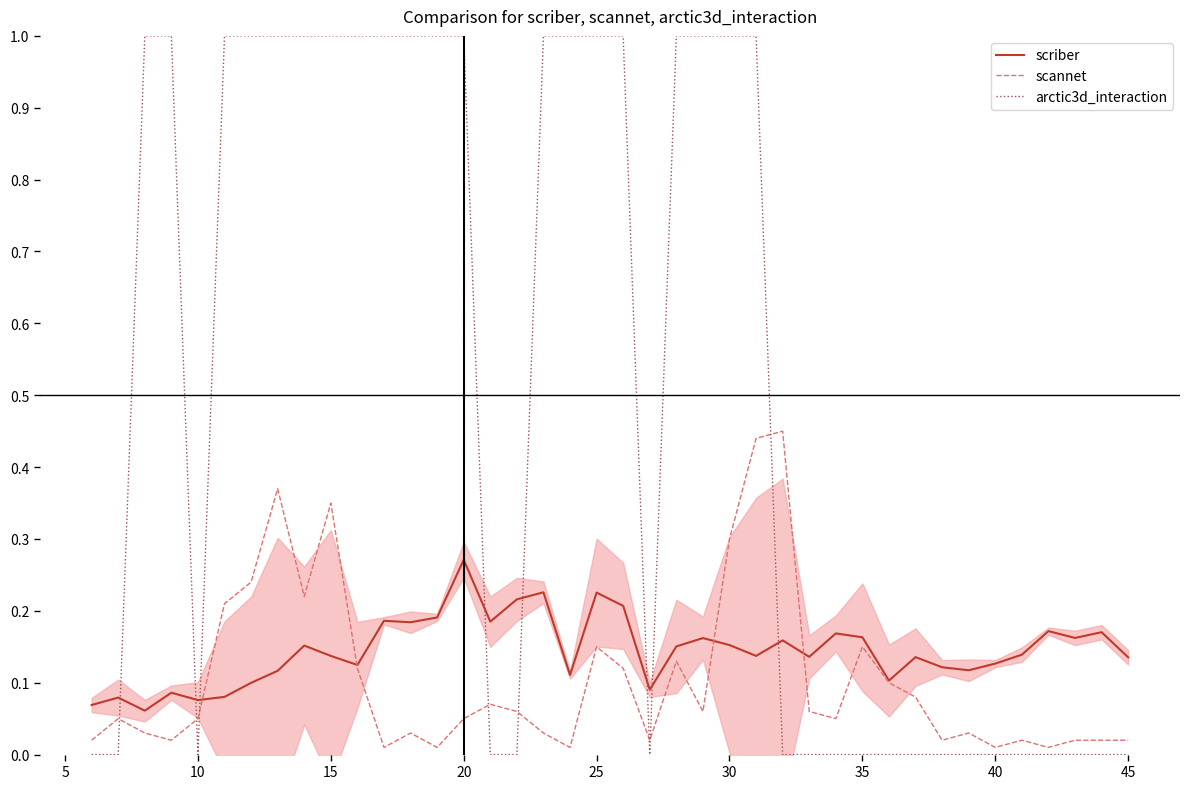

Is it true that scriber equals 0.2 at 15?

False